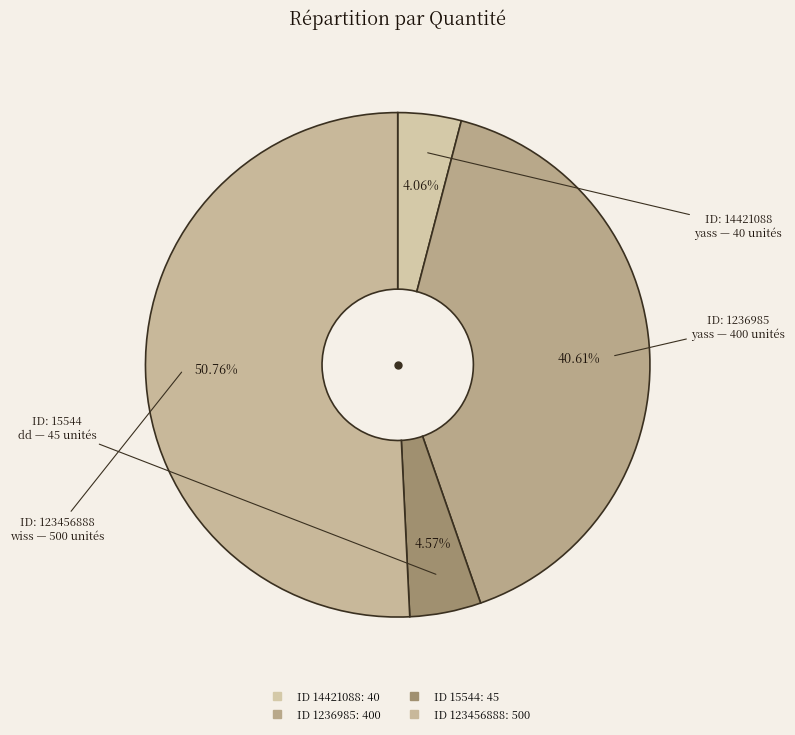

How many slices are in this pie chart?

4